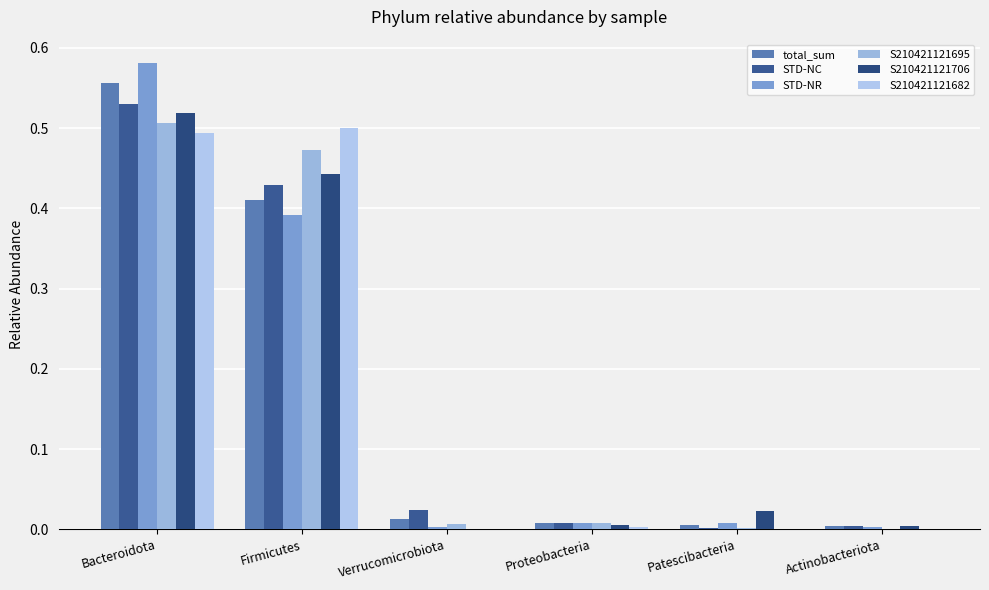

Are the bars grouped side by side (vs. stacked)?

Yes